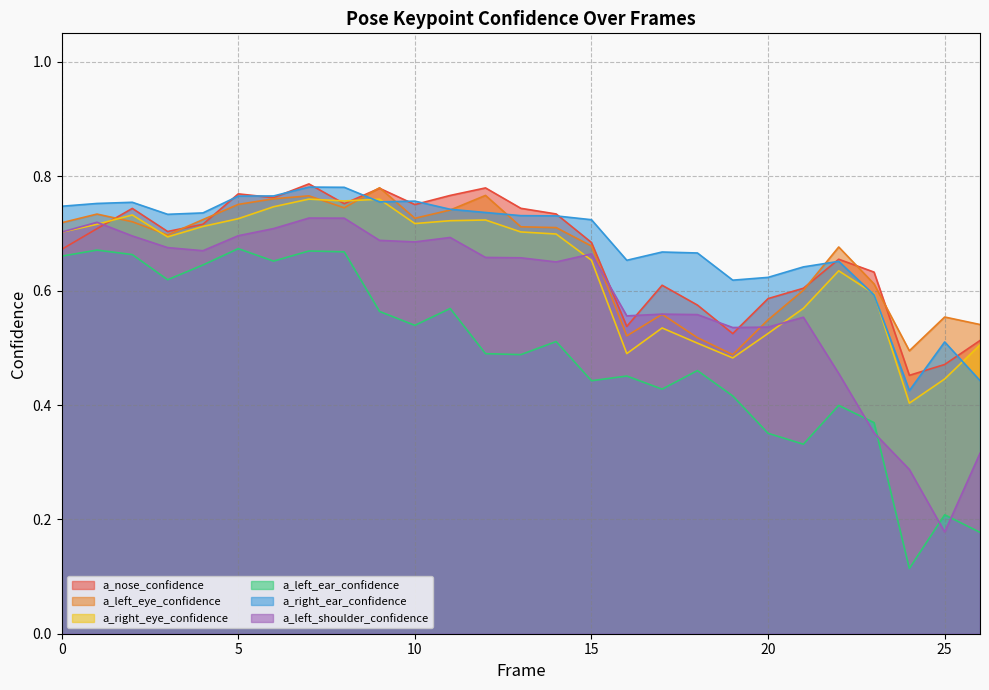

At which category does a_left_ear_confidence reach its first local peak?

1